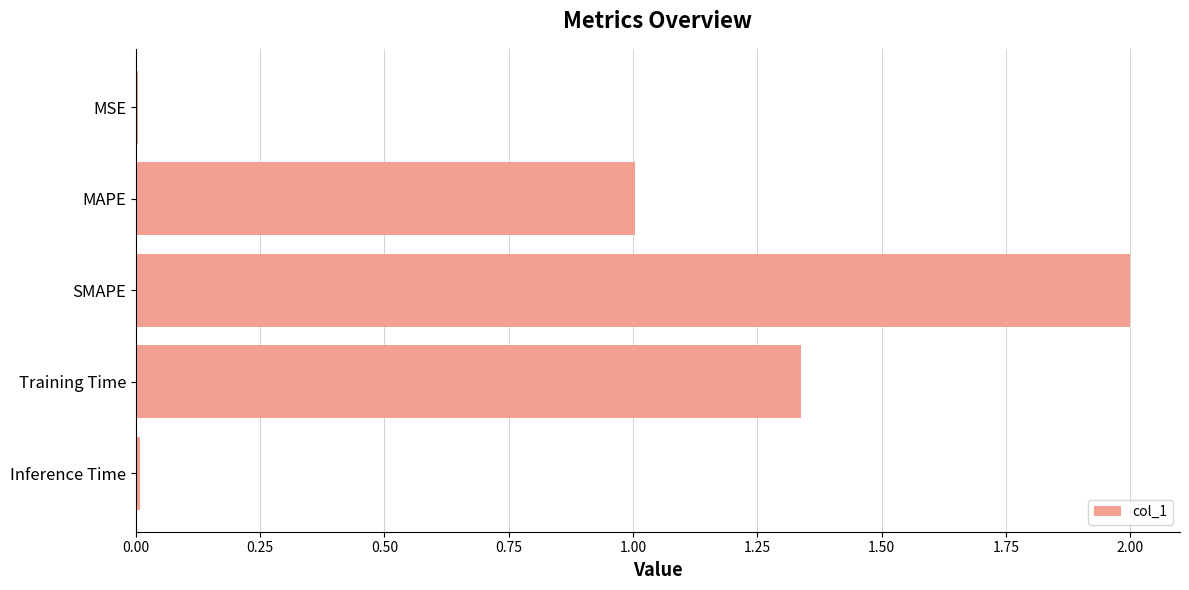

What is the approximate value at SMAPE?

2.0